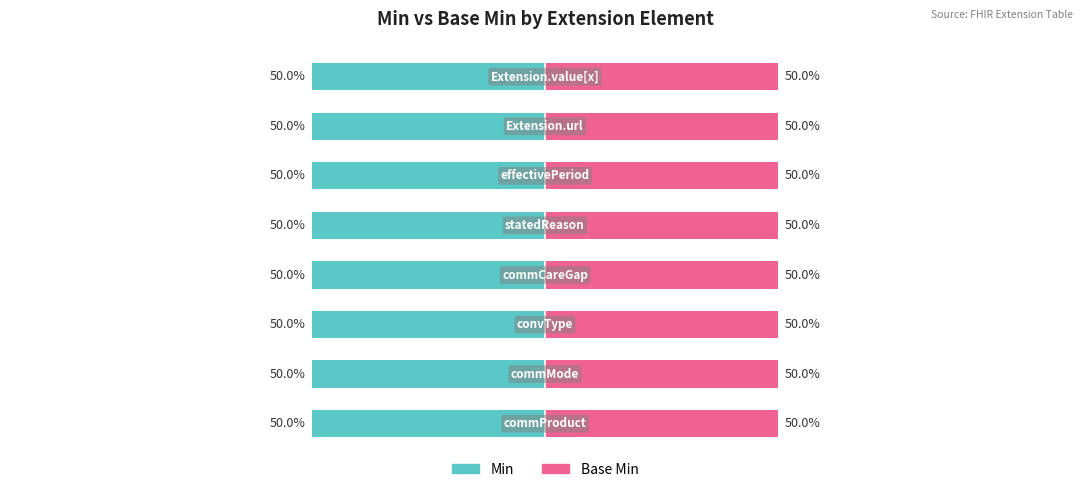

How many Base Min values are between 0 and 1?

8